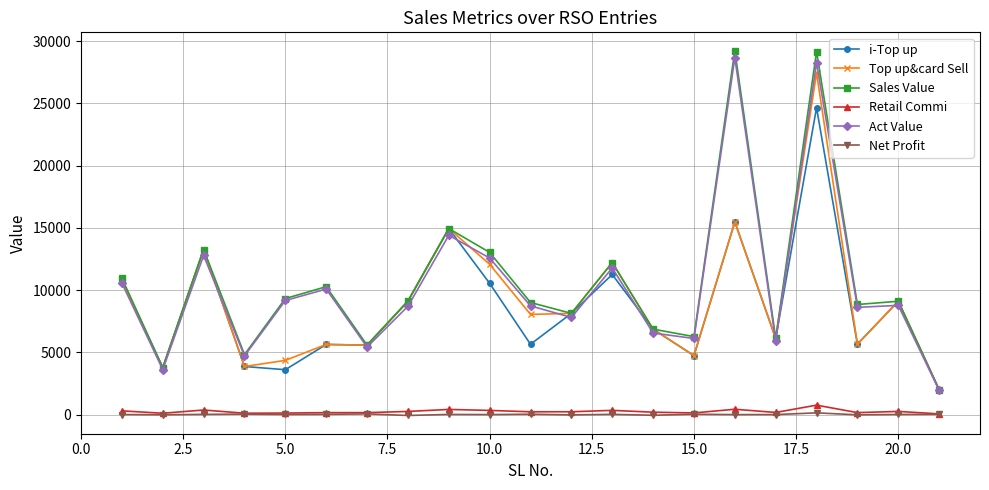

What is the difference between the maximum and minimum values in the Net Profit series?

210.2